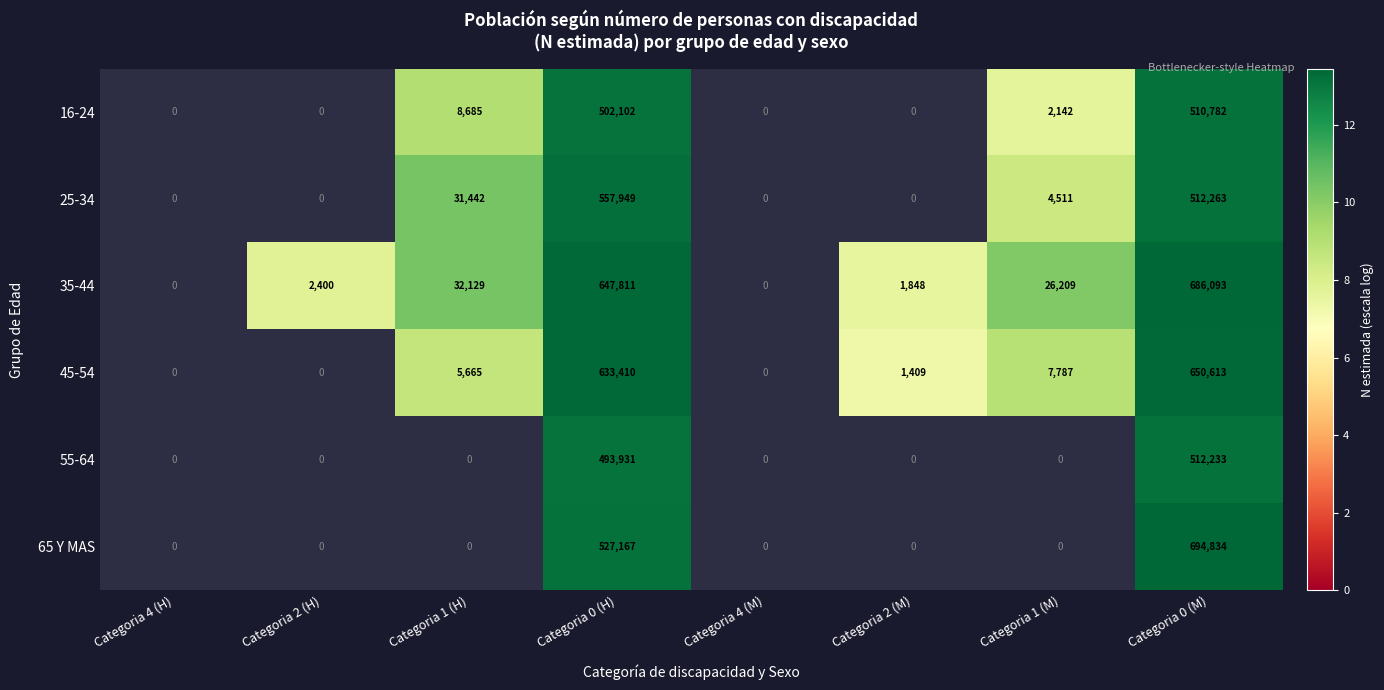

At Categoria 0 (M), list the series in order from largest to smallest.

65 Y MAS, 35-44, 45-54, 25-34, 55-64, 16-24